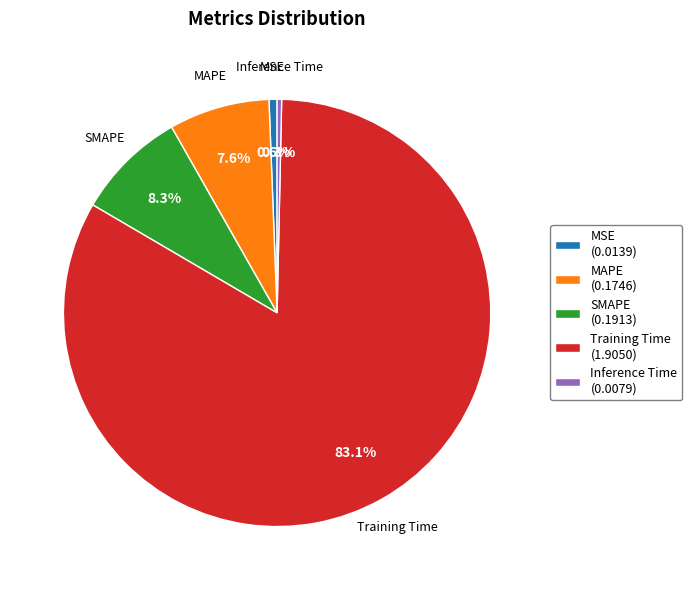

What percentage is the SMAPE slice, to the nearest percent?

8%